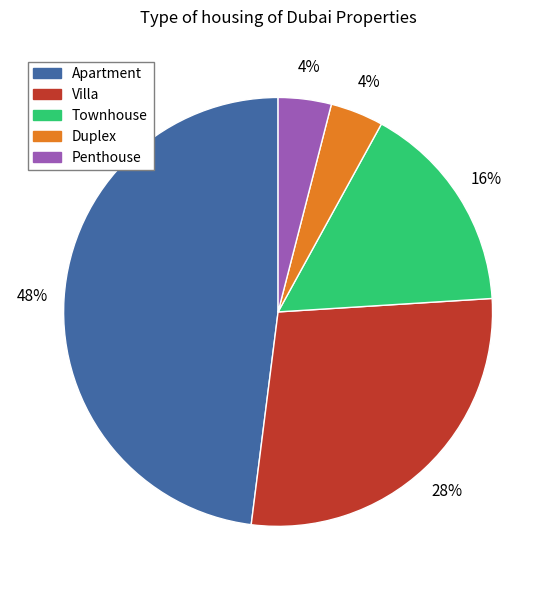

Combined, do Duplex and Apartment account for over 50%?

Yes